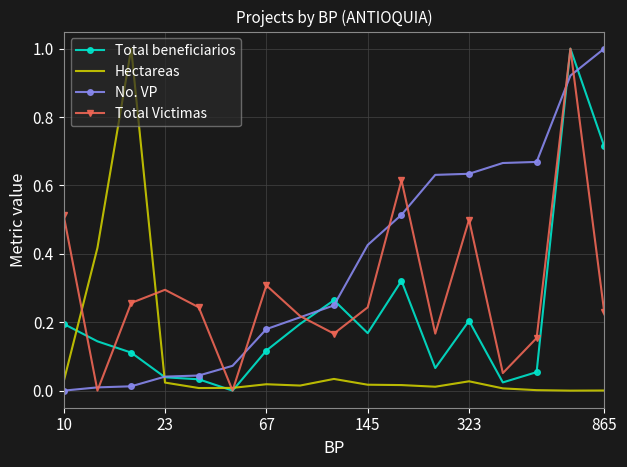

What is the maximum value for No. VP?

1.0